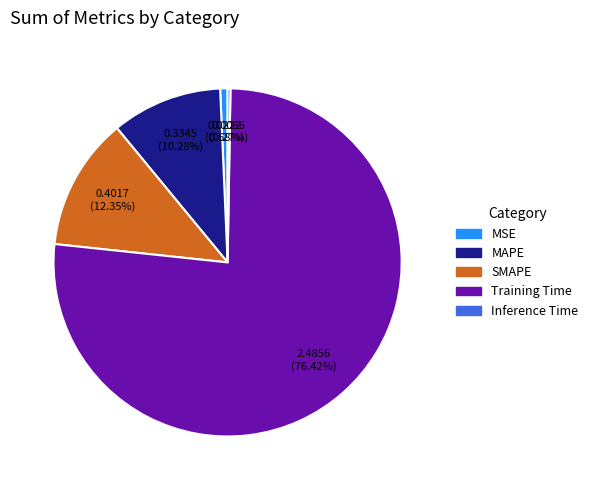

Between Training Time and MAPE, which is larger?

Training Time